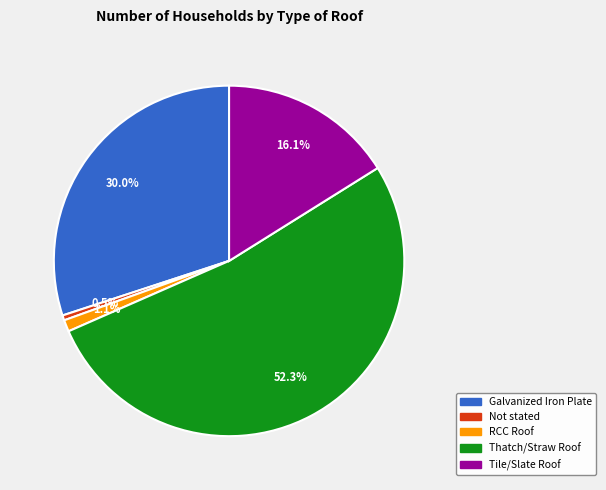

To the nearest percent, what portion does Thatch/Straw Roof represent?

52%